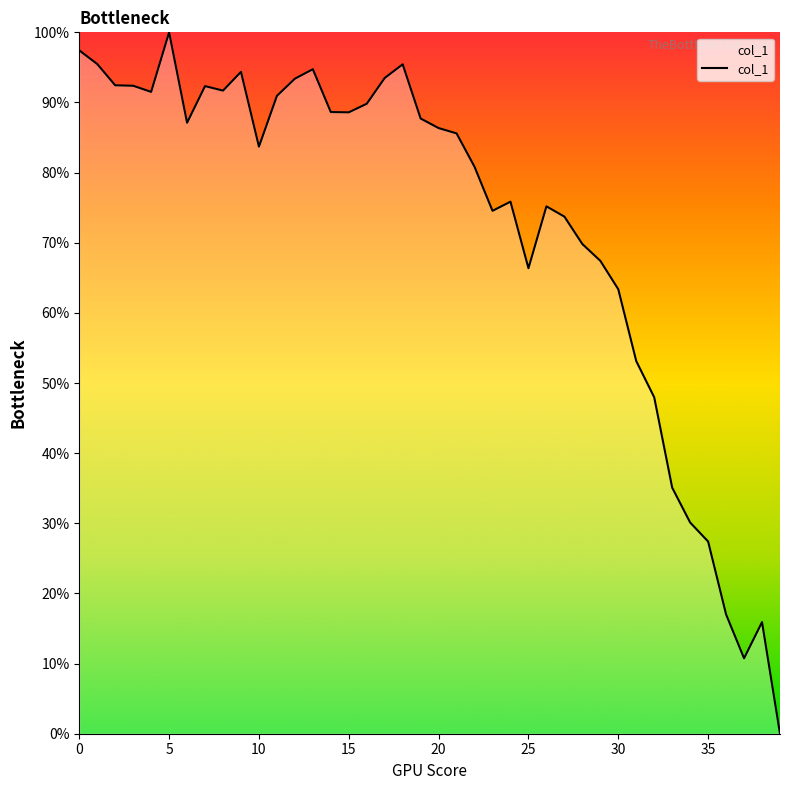

How many distinct data groups are displayed?

1